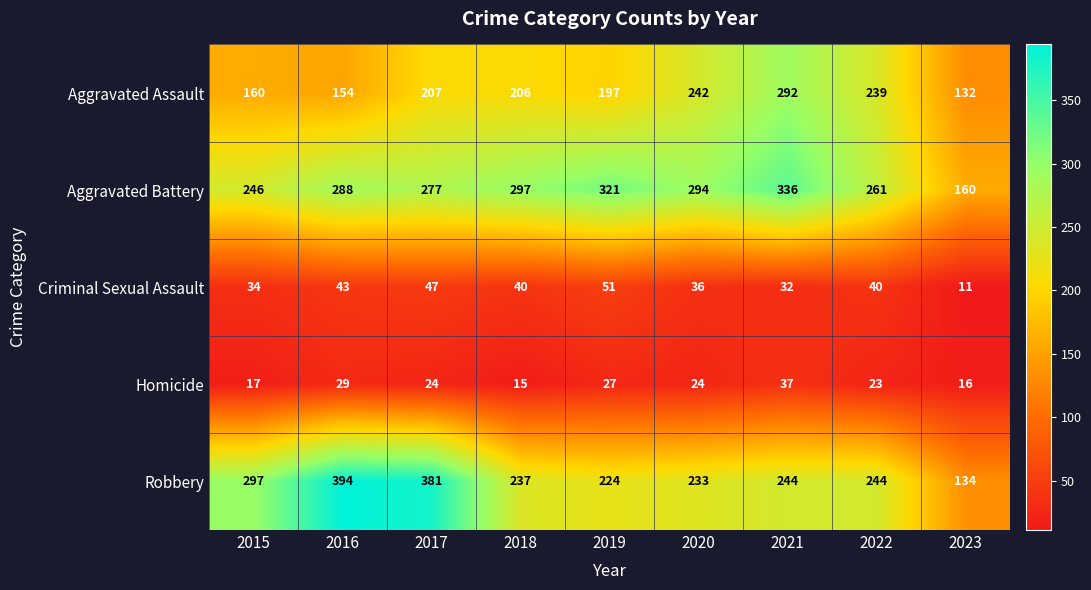

Rank the series by their maximum value, from highest to lowest.

Robbery, Aggravated Battery, Aggravated Assault, Criminal Sexual Assault, Homicide